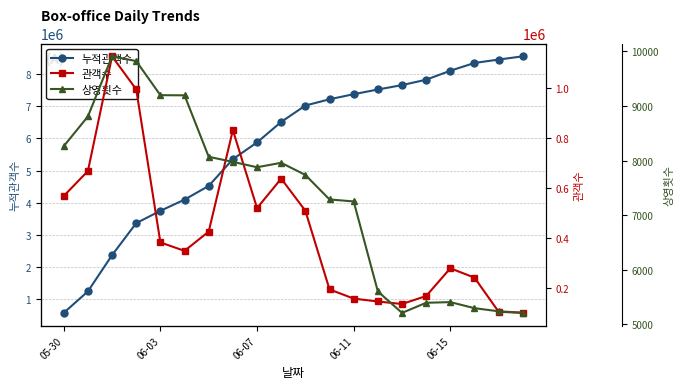

Which series changed the most between 06-07 and 13?

누적관객수